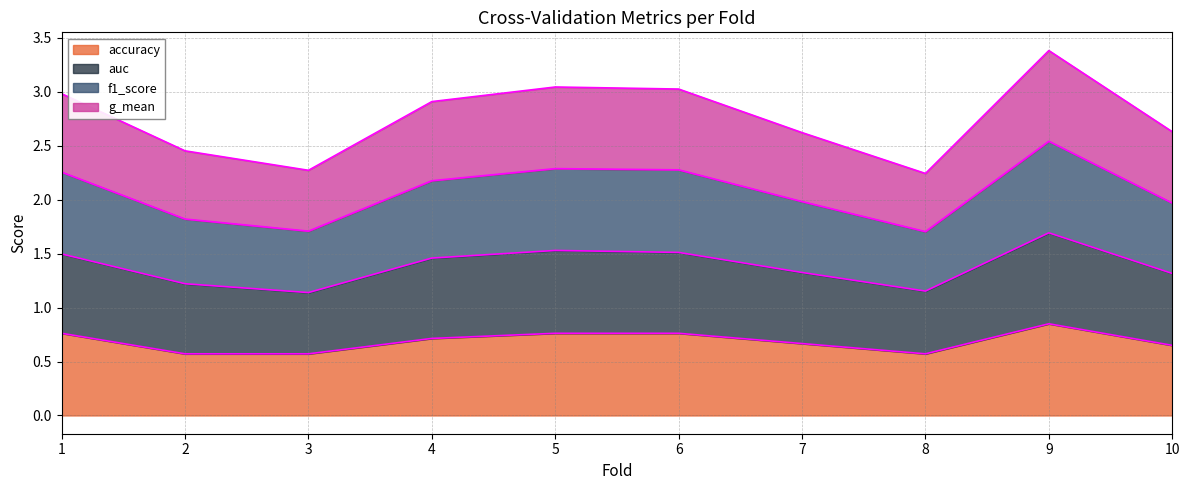

Does the chart display data point markers on the line(s)?

No